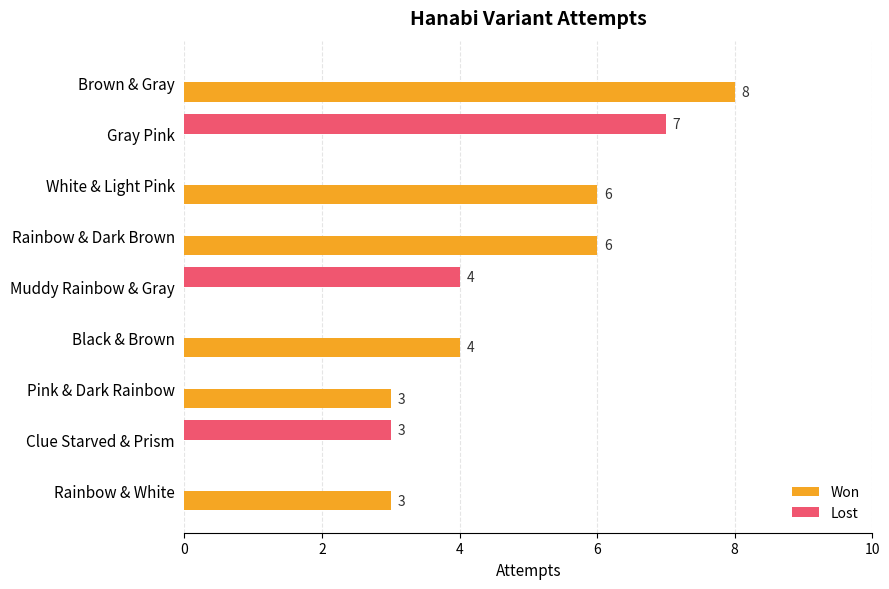

The Lost series shows 7 at Gray Pink. True or false?

True